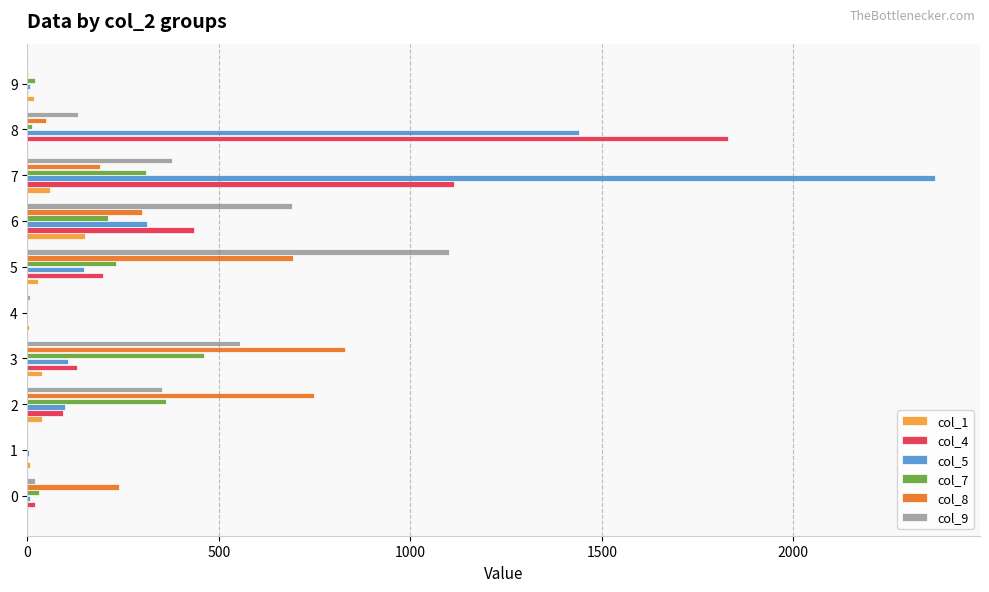

Is the value of col_8 at 2 greater than the value of col_5 at 9?

Yes